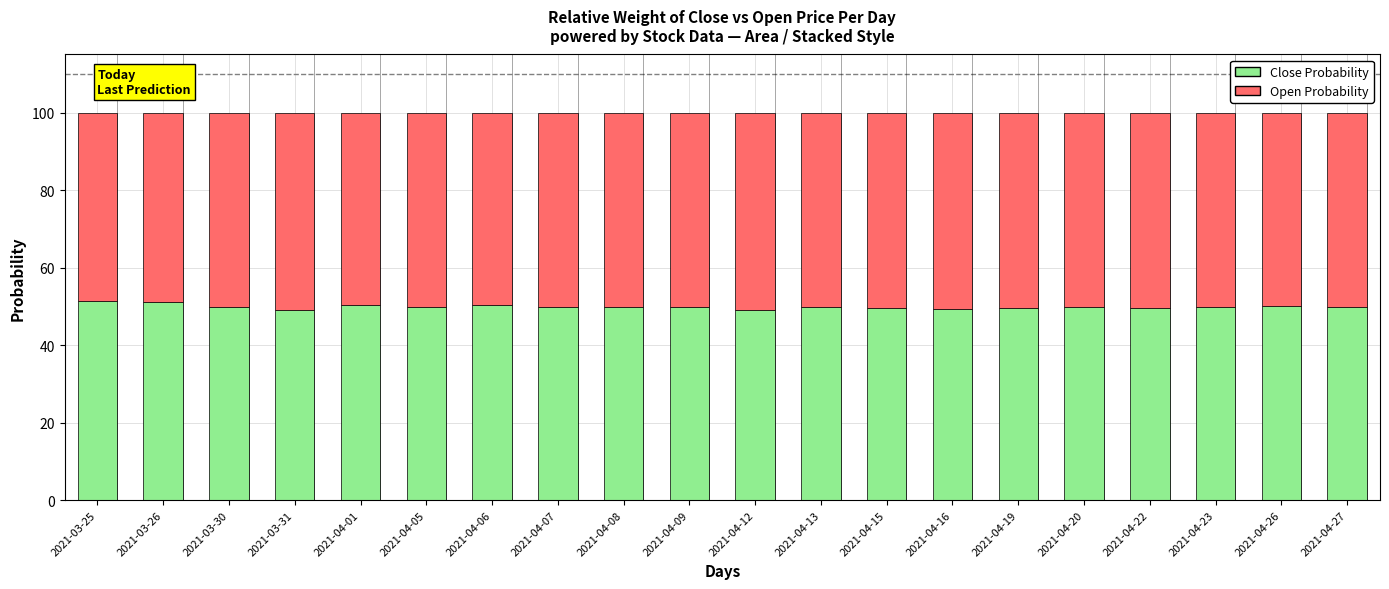

What is the minimum value for Close Probability?

49.0